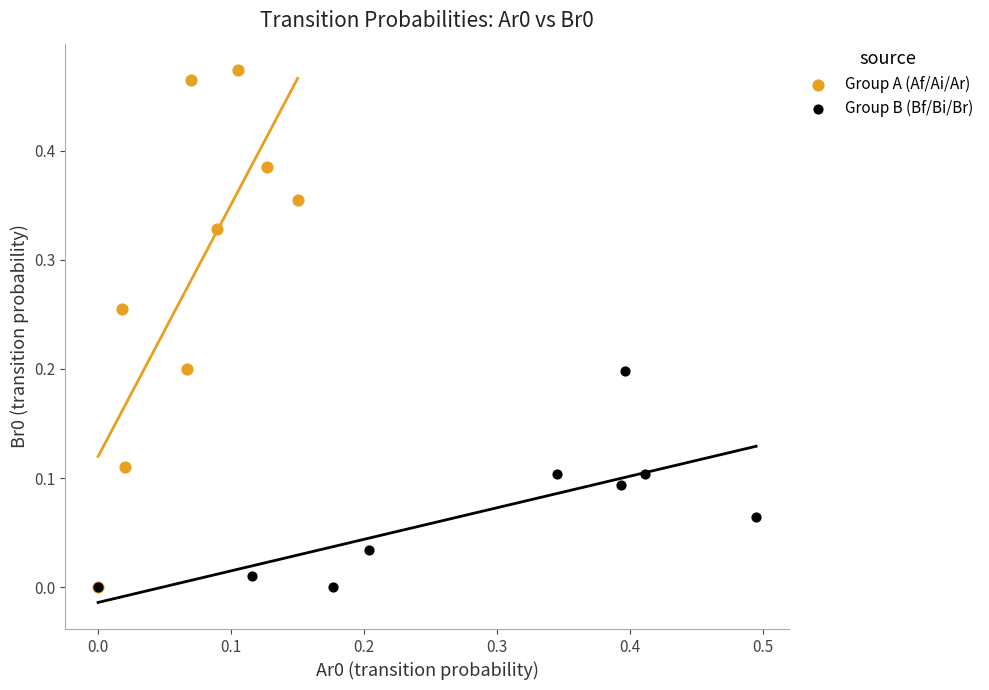

Which series contains the highest Y value?

Group A (Af/Ai/Ar)